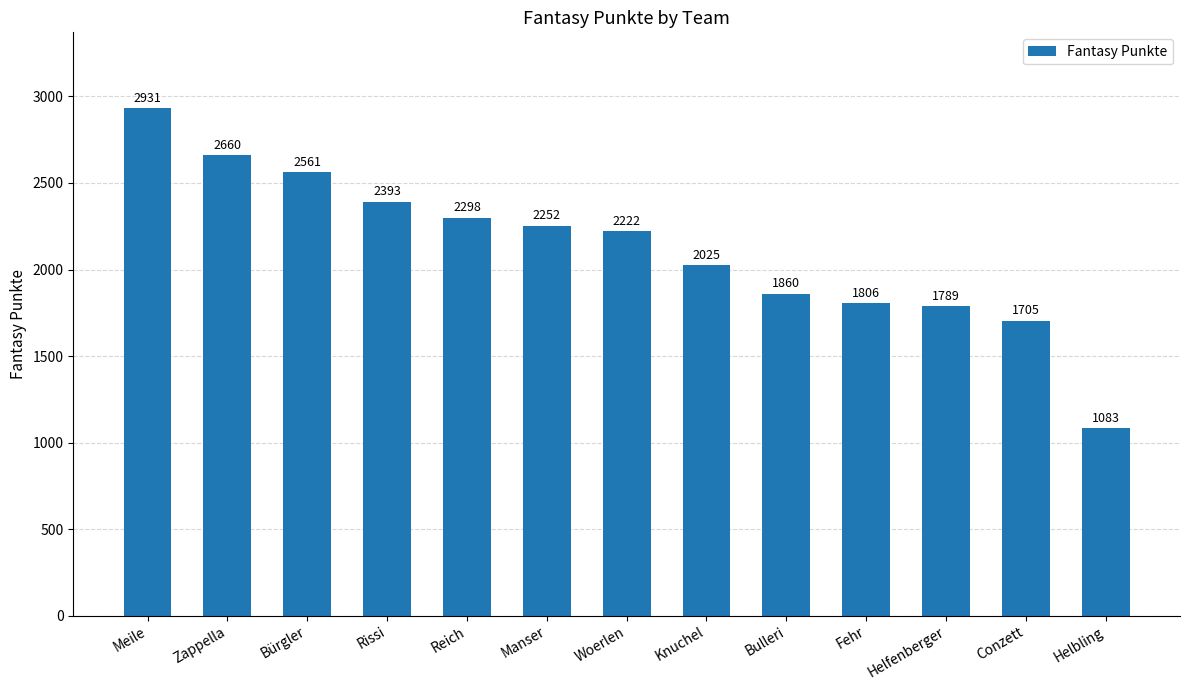

True or false: the data shows 2660 at Zappella.

True